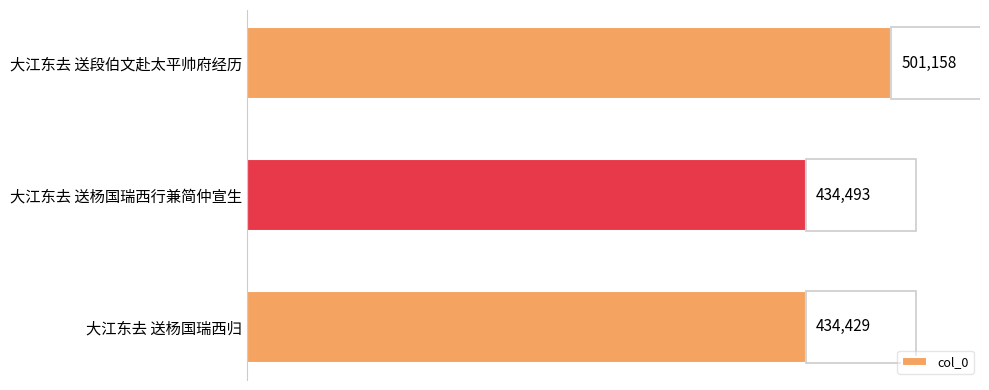

Which has a higher value, 大江东去 送杨国瑞西归 or 大江东去 送段伯文赴太平帅府经历?

大江东去 送段伯文赴太平帅府经历